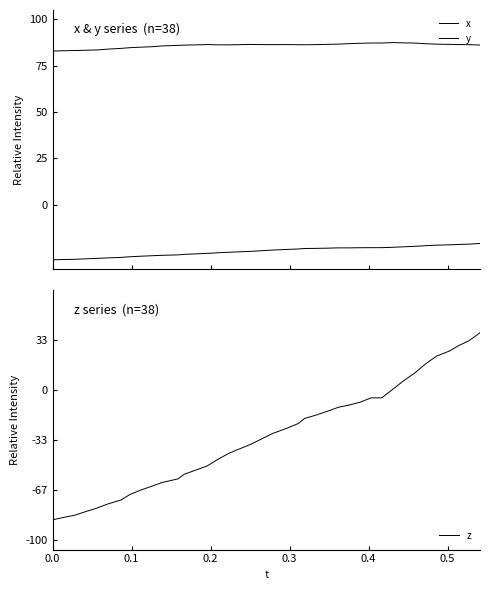

True or false: z and x intersect in this chart.

False